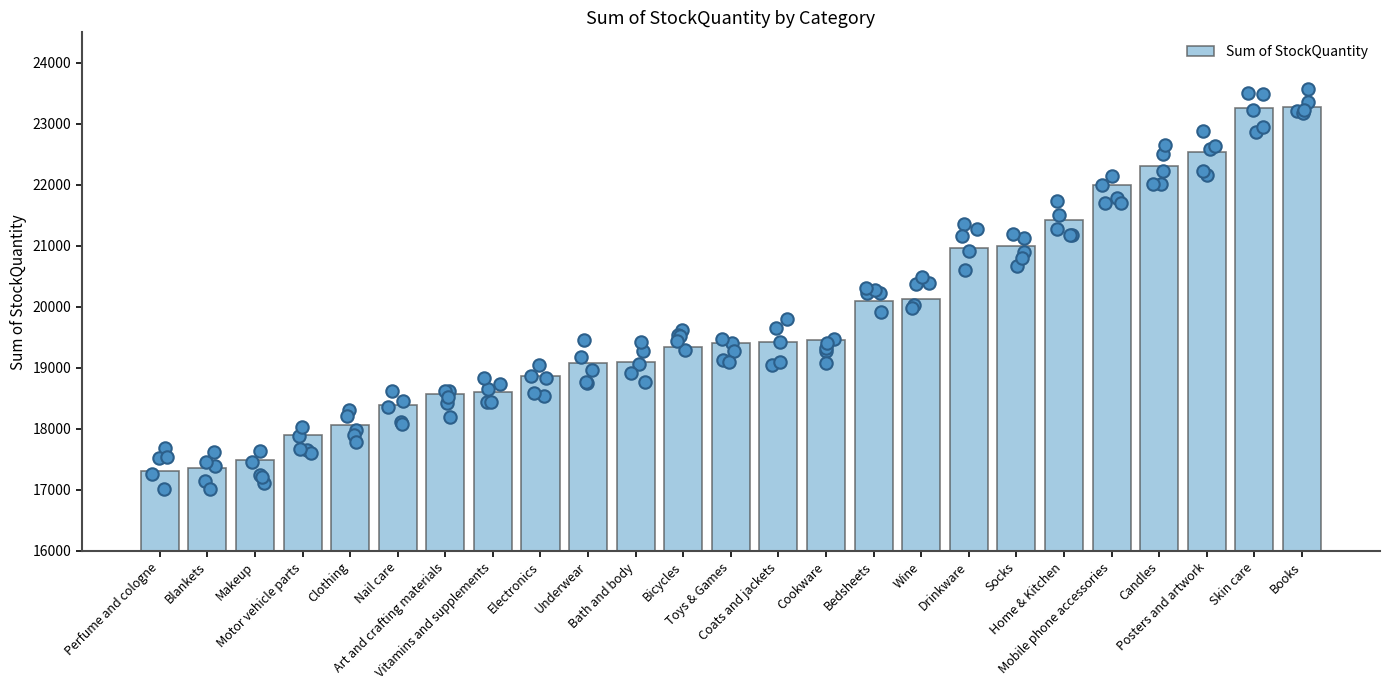

What is the ratio of the value at Drinkware to the value at Bedsheets?

1.0